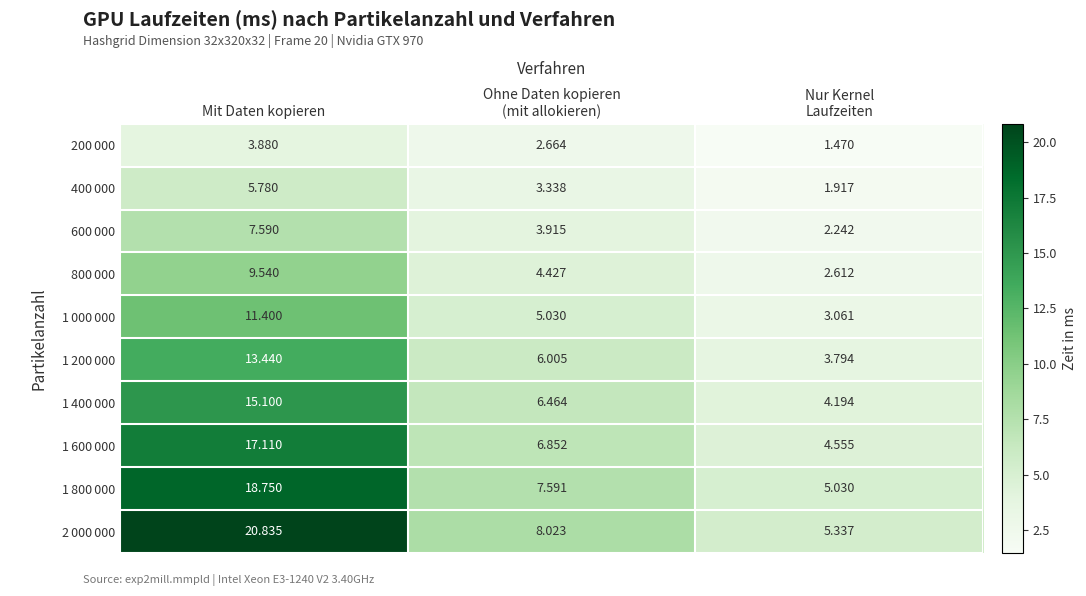

At which category is the sum across all series the highest?

Mit Daten kopieren